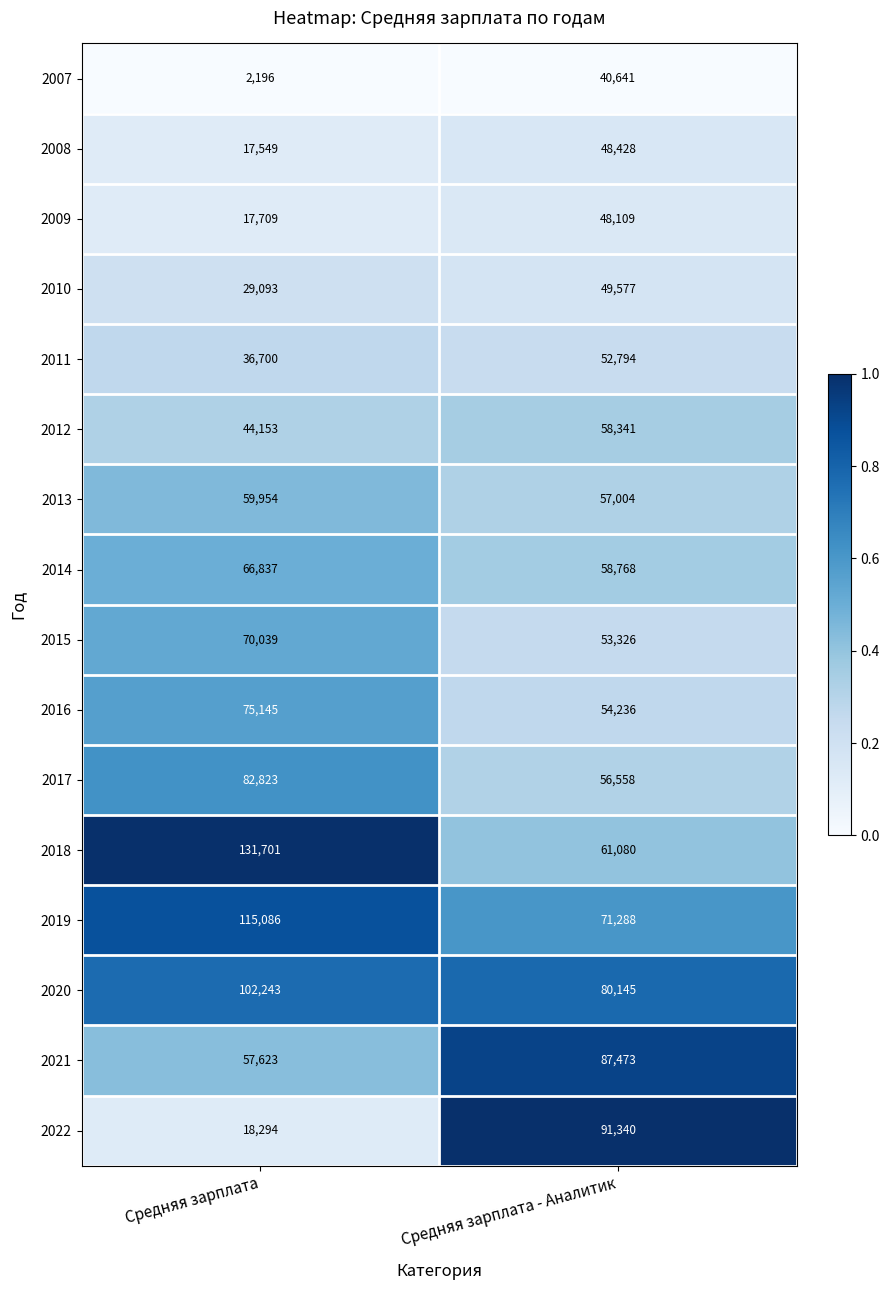

At which category is the sum across all series the highest?

Средняя зарплата - Аналитик